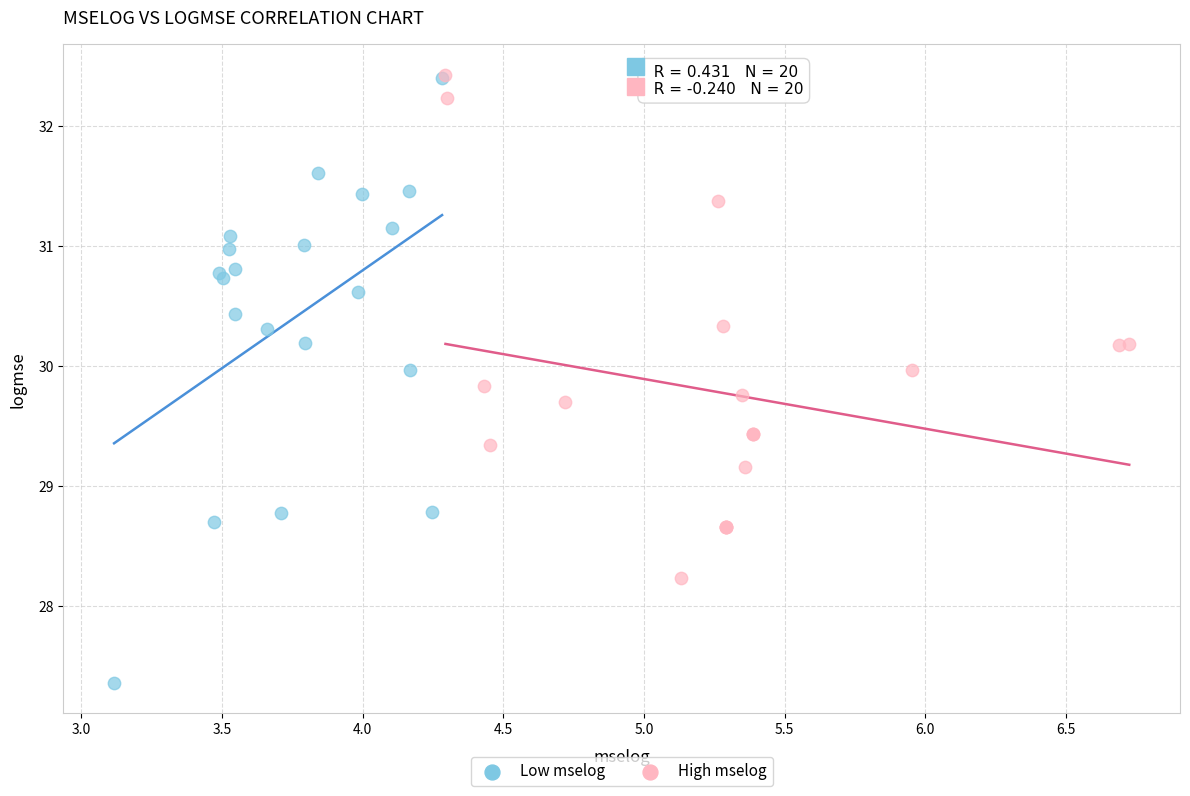

Which series has the widest spread of Y values?

Low mselog